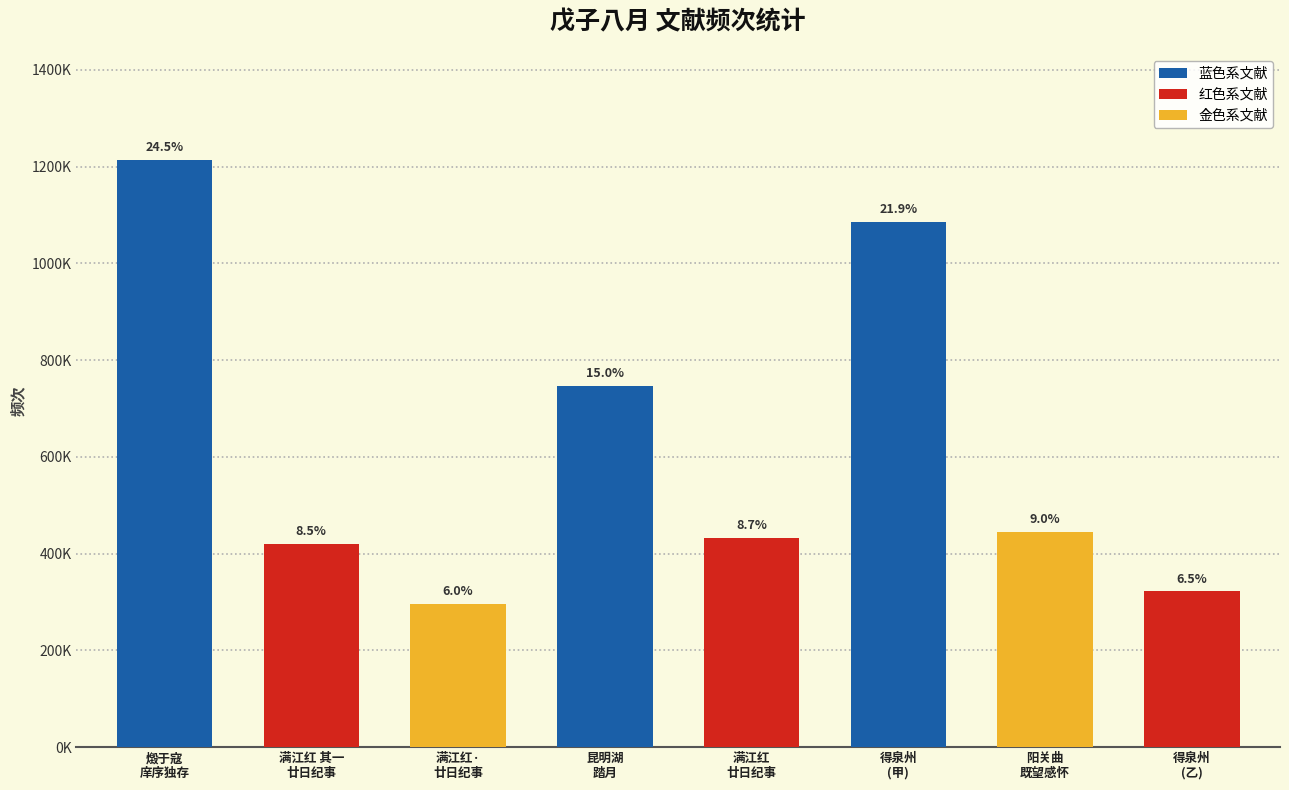

Reading right to left, what are all the values shown in this chart?

321797	444056	1086128	431890	745987	296532	420641	1213959